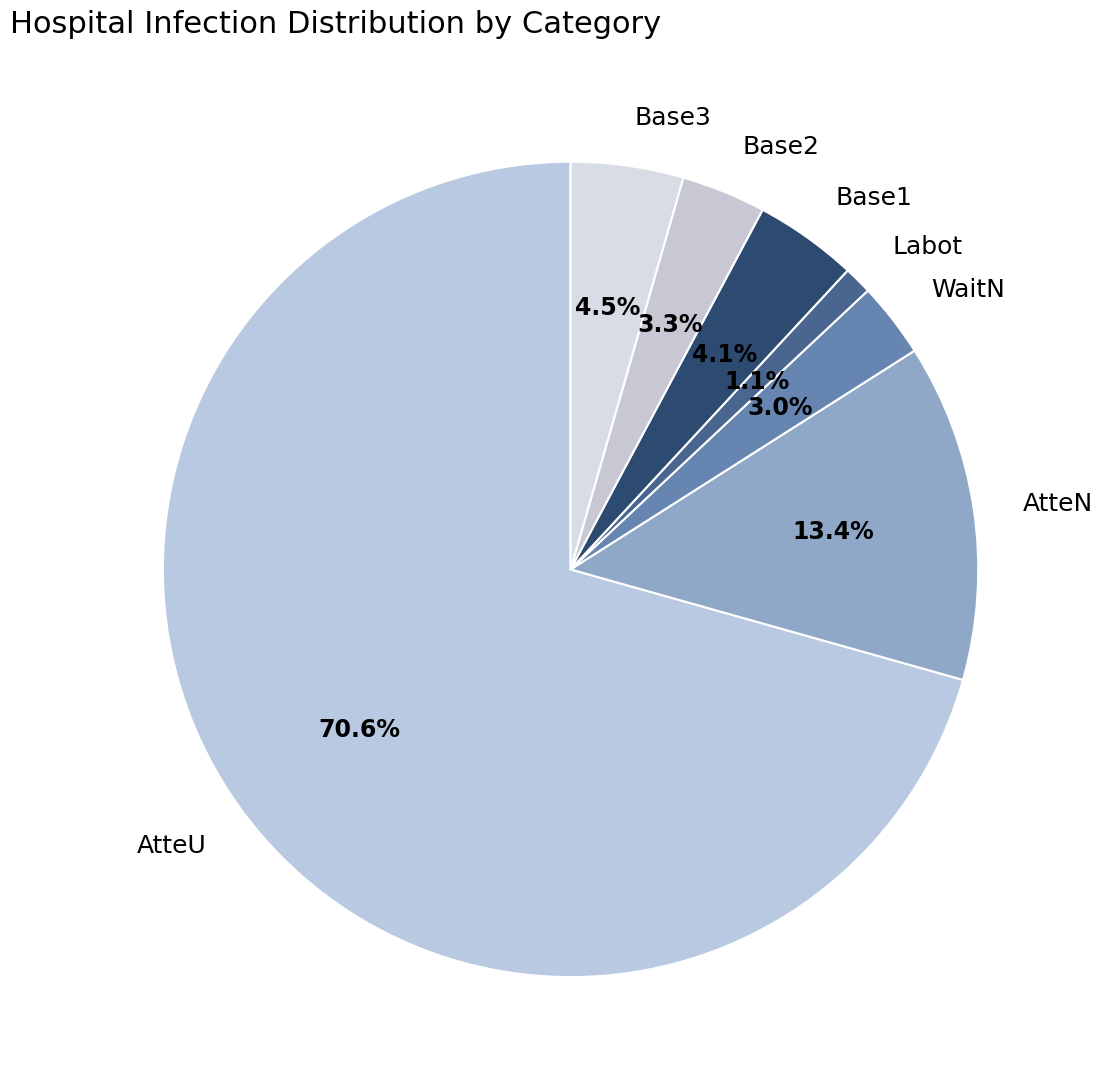

Approximately how many times larger is the value at Base1 compared to AtteU?

0.1